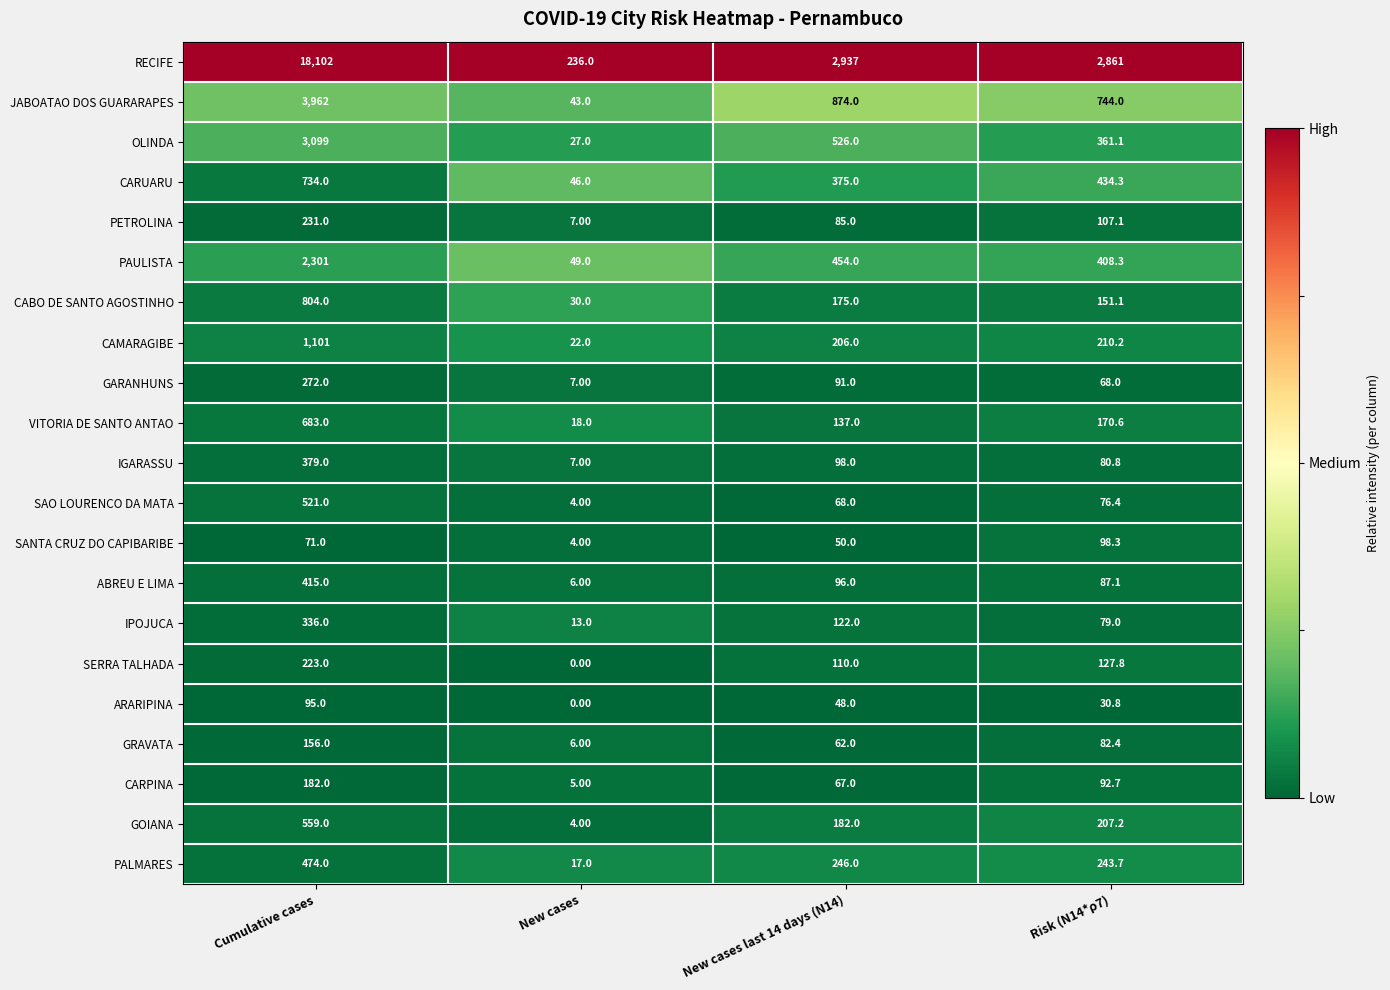

Which series has the widest spread of values?

RECIFE